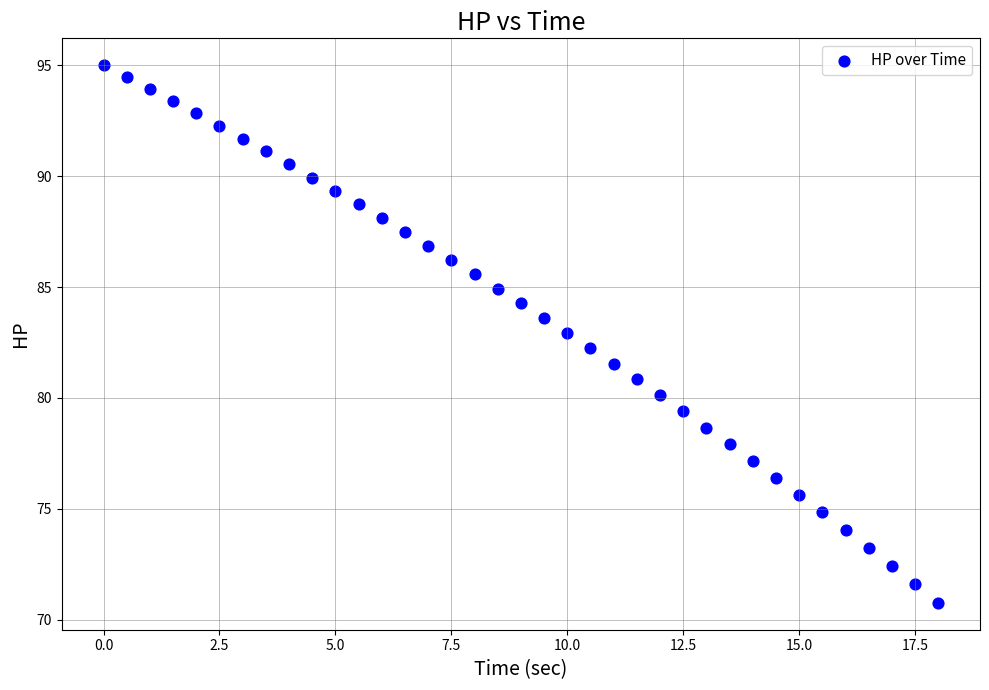

What is the range of X values (max minus min)?

18.0